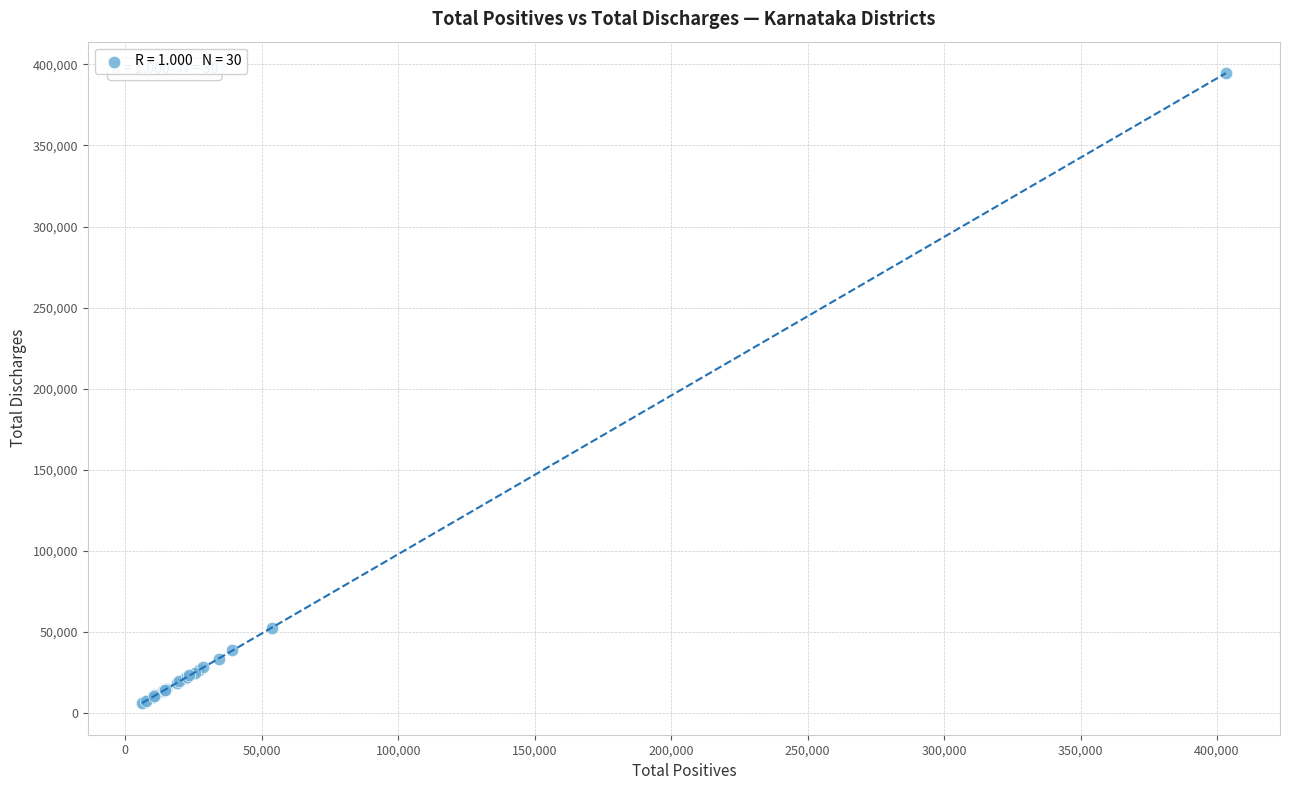

What Y value in the scatter plot is closest to 200297?

52682